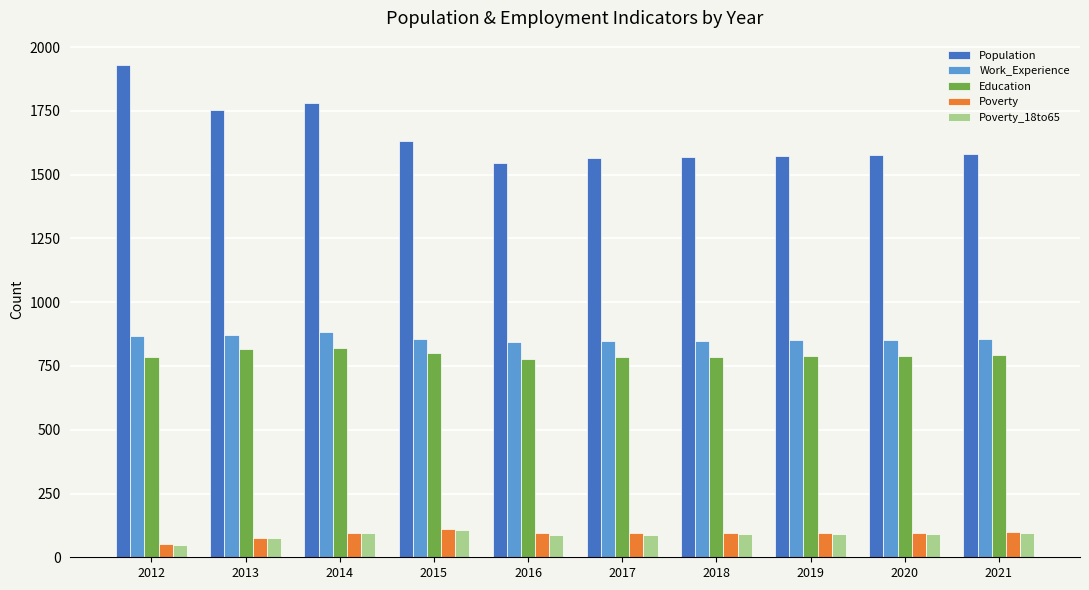

Which category has the lowest value across all series?

2012